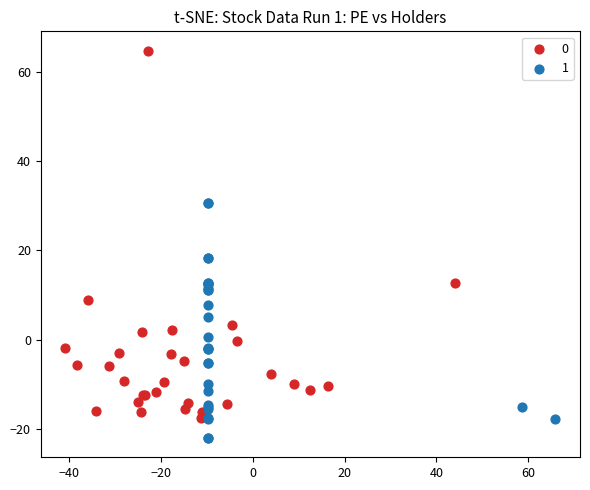

What are all the series names shown in the legend?

0, 1